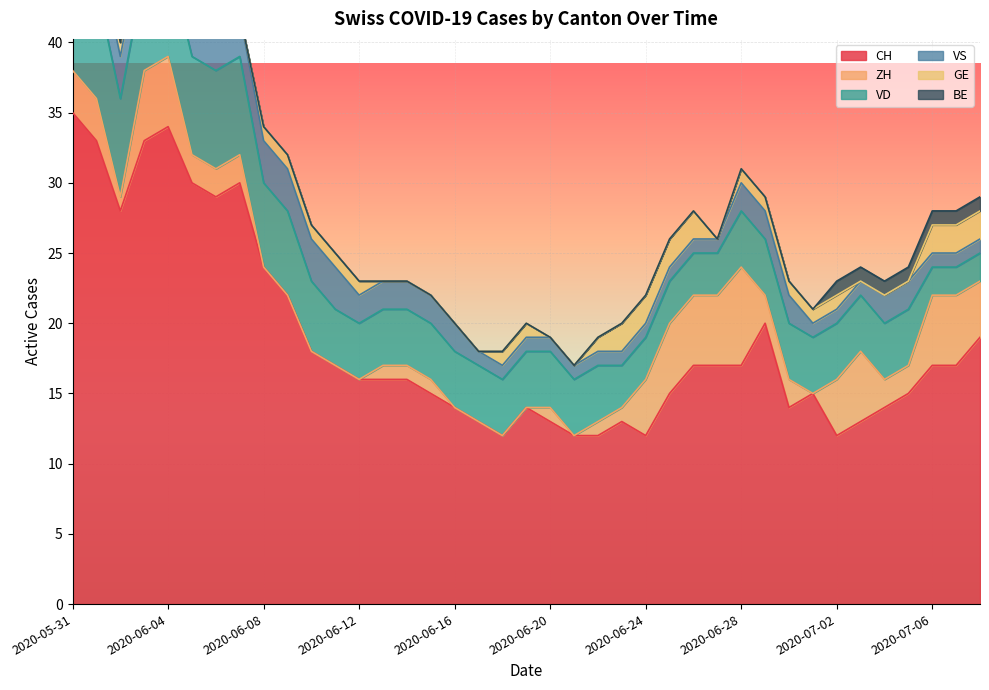

What are all the series names shown in the legend?

CH, ZH, VD, VS, GE, BE